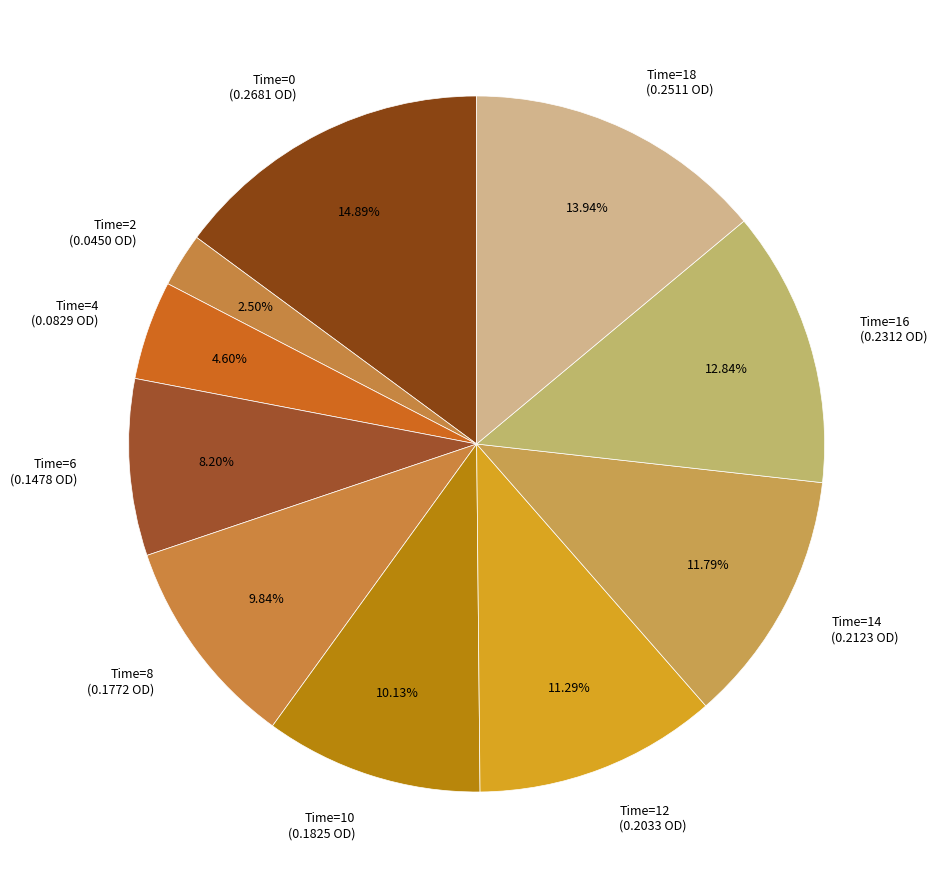

Combined, do Time=18 (0.2511 OD) and Time=10 (0.1825 OD) account for over 50%?

No